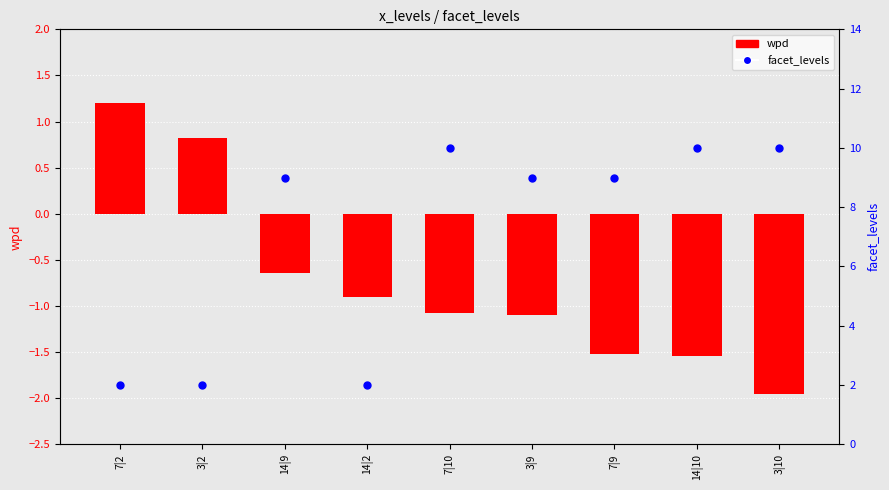

Which series reaches the minimum Y coordinate?

wpd